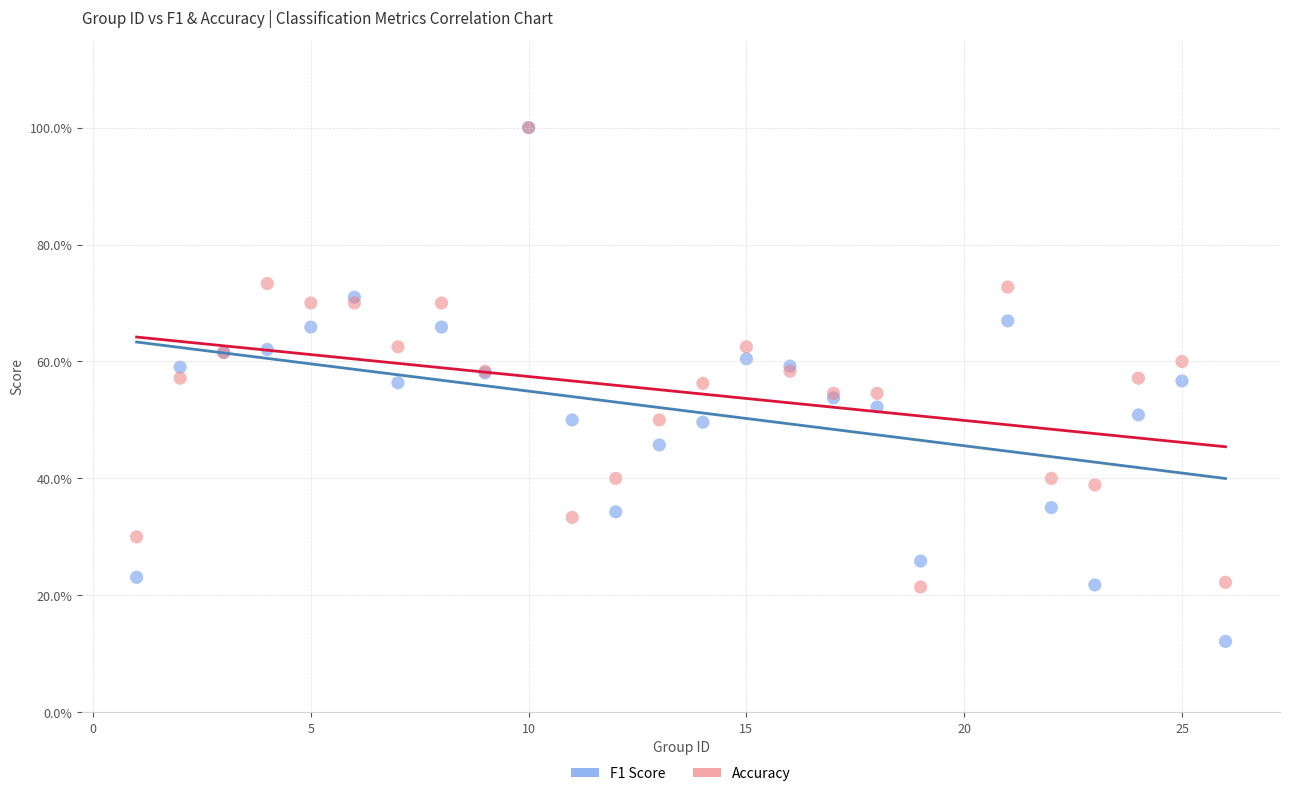

What are all the series names shown in the legend?

F1 Score, Accuracy